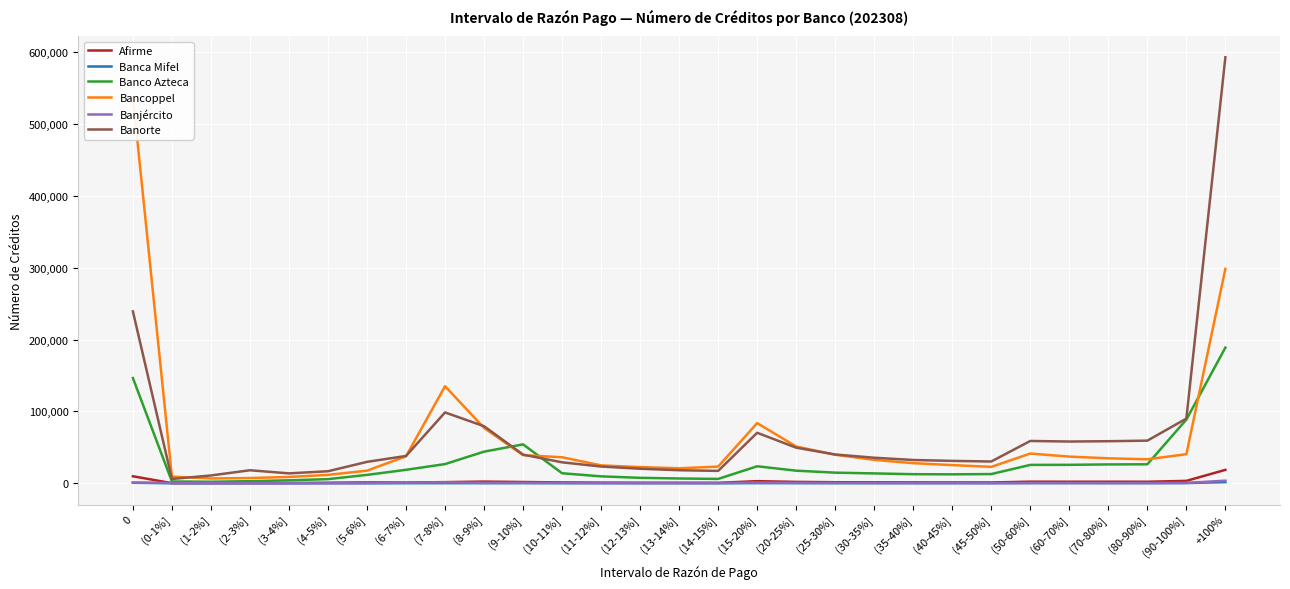

Between (35-40%] and (40-45%], which series saw the biggest shift?

Bancoppel